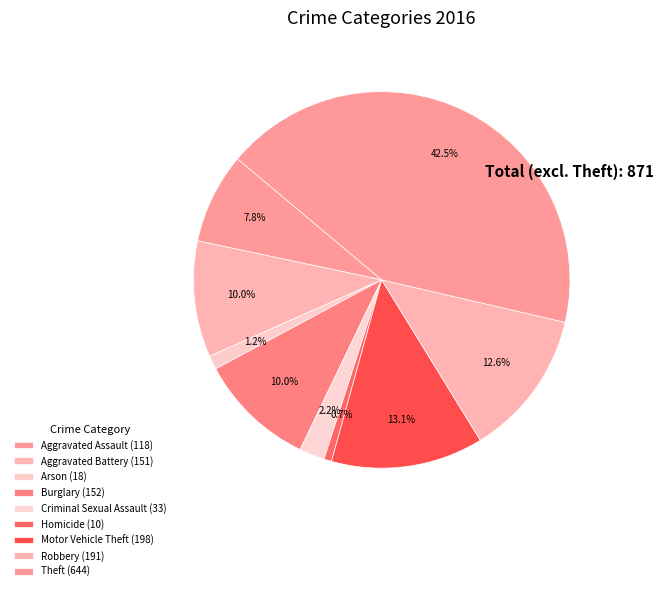

How many slices are in this pie chart?

9